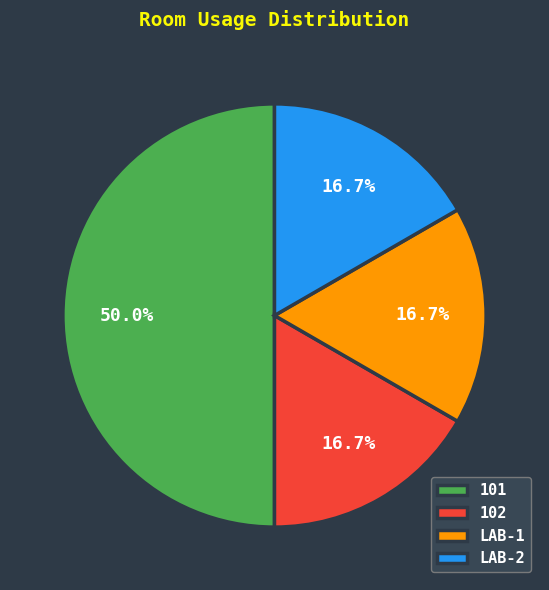

To the nearest percent, what is the difference between the largest and smallest slice percentages?

33%